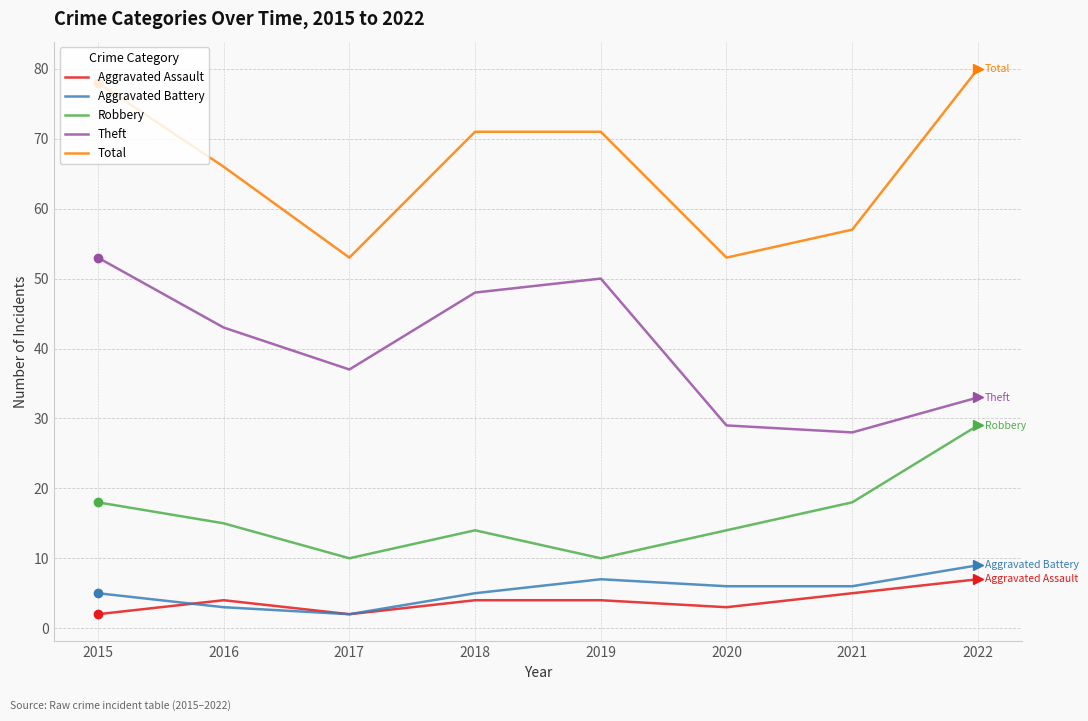

What is the difference between the maximum and second lowest values in the Aggravated Battery series?

6